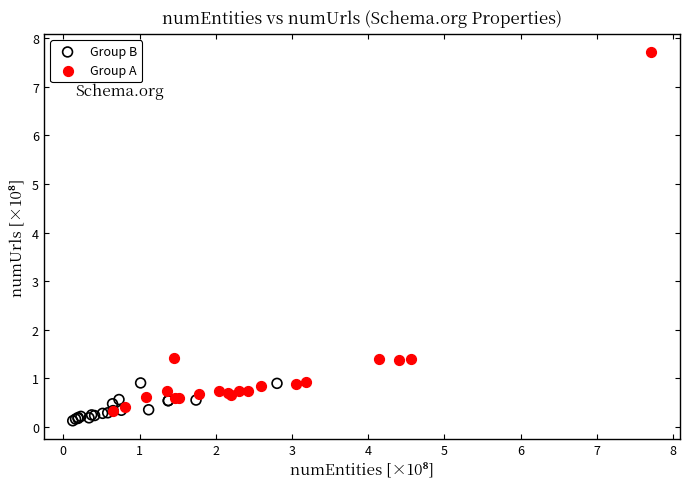

Which series reaches the minimum Y coordinate?

Group B